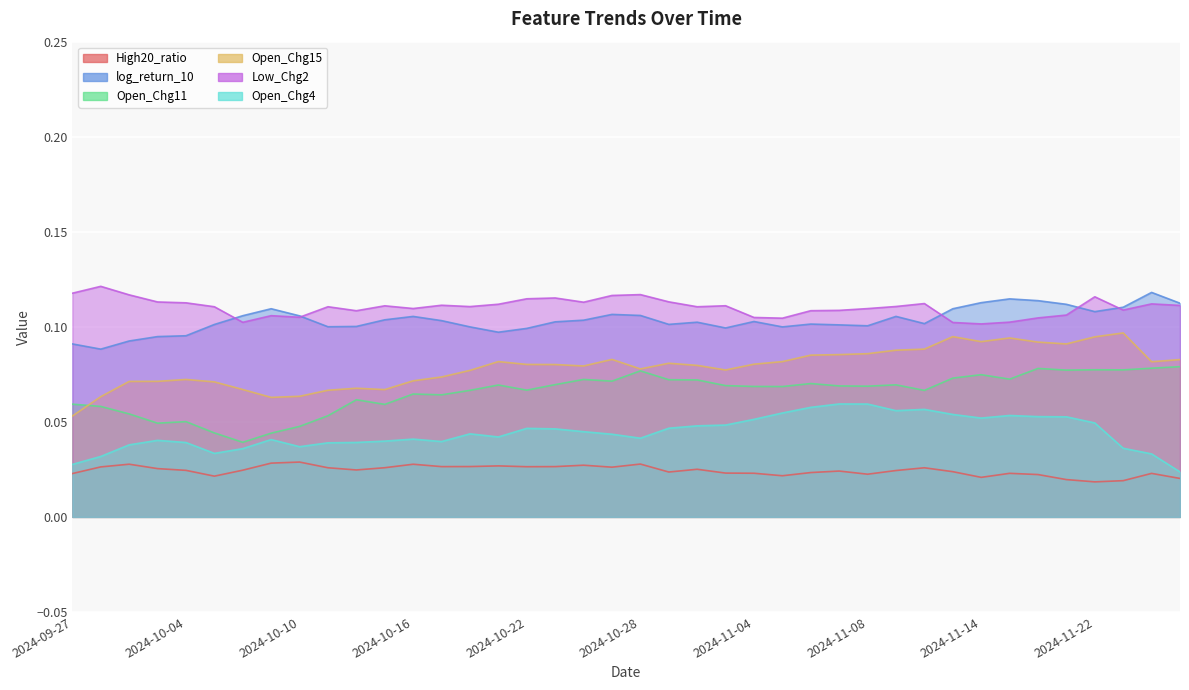

Reading right to left, transcribe all the data shown in this chart.

High20_ratio: 0.0	0.0	0.0	0.0	0.0	0.0	0.0	0.0	0.0	0.0	0.0	0.0	0.0	0.0	0.0	0.0	0.0	0.0	0.0	0.0	0.0	0.0	0.0	0.0	0.0	0.0	0.0	0.0	0.0	0.0	0.0	0.0	0.0	0.0	0.0	0.0	0.0	0.0	0.0	0.0
log_return_10: 0.1	0.1	0.1	0.1	0.1	0.1	0.1	0.1	0.1	0.1	0.1	0.1	0.1	0.1	0.1	0.1	0.1	0.1	0.1	0.1	0.1	0.1	0.1	0.1	0.1	0.1	0.1	0.1	0.1	0.1	0.1	0.1	0.1	0.1	0.1	0.1	0.1	0.1	0.1	0.1
Open_Chg11: 0.1	0.1	0.1	0.1	0.1	0.1	0.1	0.1	0.1	0.1	0.1	0.1	0.1	0.1	0.1	0.1	0.1	0.1	0.1	0.1	0.1	0.1	0.1	0.1	0.1	0.1	0.1	0.1	0.1	0.1	0.1	0.0	0.0	0.0	0.0	0.1	0.0	0.1	0.1	0.1
Open_Chg15: 0.1	0.1	0.1	0.1	0.1	0.1	0.1	0.1	0.1	0.1	0.1	0.1	0.1	0.1	0.1	0.1	0.1	0.1	0.1	0.1	0.1	0.1	0.1	0.1	0.1	0.1	0.1	0.1	0.1	0.1	0.1	0.1	0.1	0.1	0.1	0.1	0.1	0.1	0.1	0.1
Low_Chg2: 0.1	0.1	0.1	0.1	0.1	0.1	0.1	0.1	0.1	0.1	0.1	0.1	0.1	0.1	0.1	0.1	0.1	0.1	0.1	0.1	0.1	0.1	0.1	0.1	0.1	0.1	0.1	0.1	0.1	0.1	0.1	0.1	0.1	0.1	0.1	0.1	0.1	0.1	0.1	0.1
Open_Chg4: 0.0	0.0	0.0	0.0	0.1	0.1	0.1	0.1	0.1	0.1	0.1	0.1	0.1	0.1	0.1	0.1	0.0	0.0	0.0	0.0	0.0	0.0	0.0	0.0	0.0	0.0	0.0	0.0	0.0	0.0	0.0	0.0	0.0	0.0	0.0	0.0	0.0	0.0	0.0	0.0